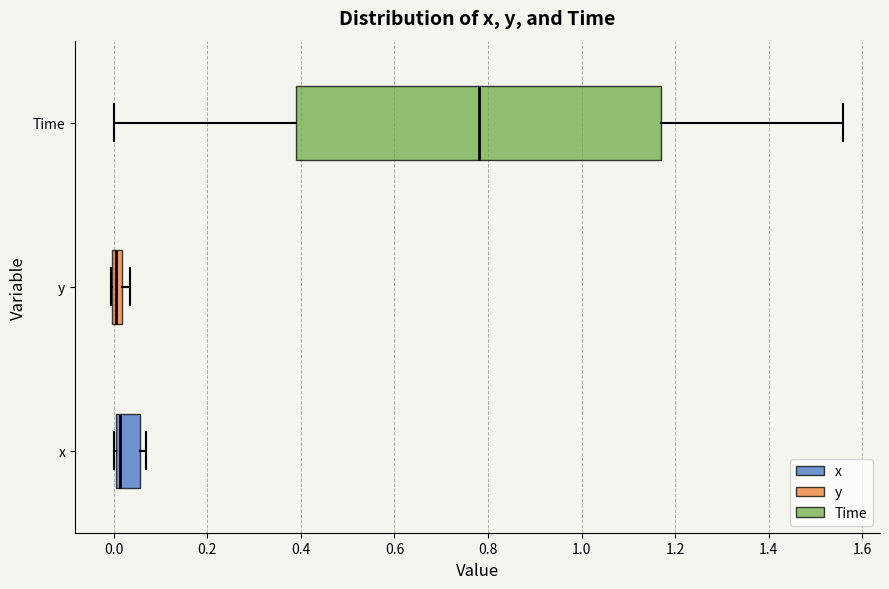

Where is the left edge of the box for y on the x-axis? The values are not printed on the chart, so give them approximately, as read against the axis.

0.00